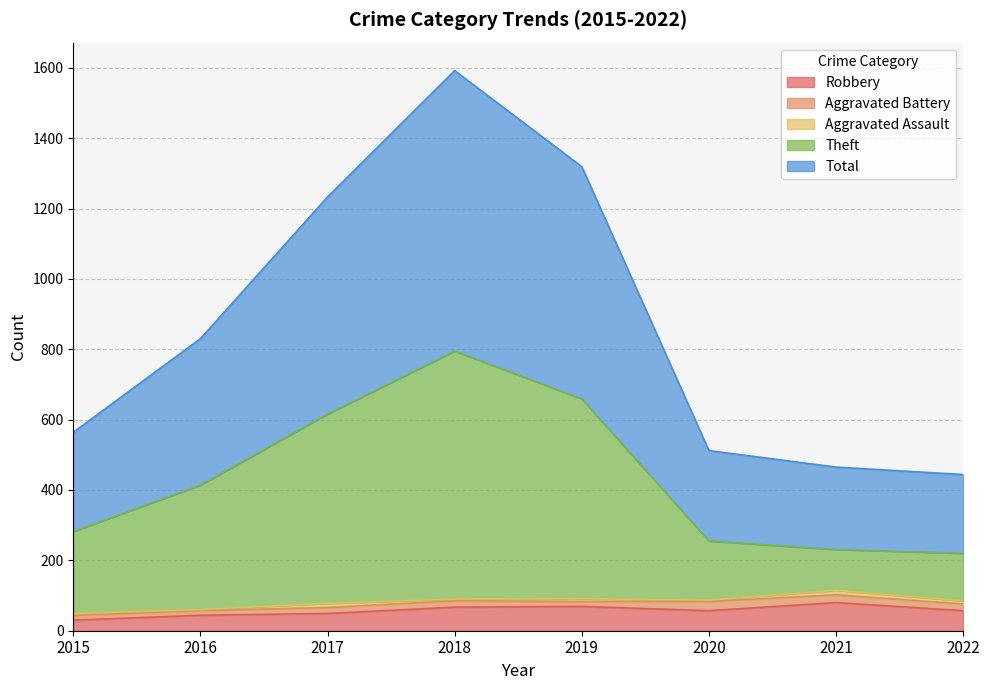

At which label is Total closest to 1018?

2016